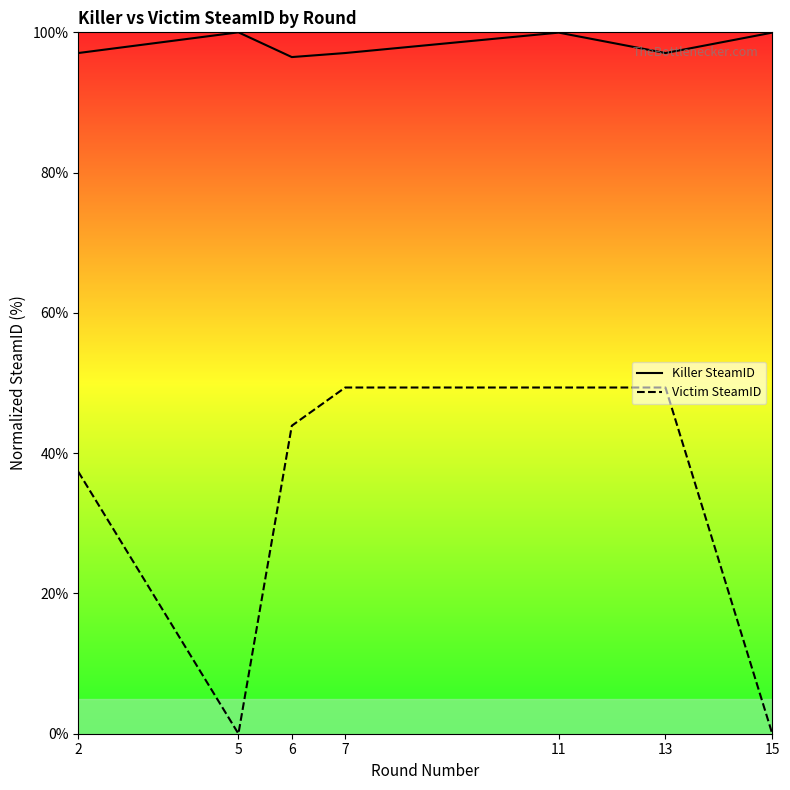

Between 11 and 13, which series saw the biggest shift?

Killer SteamID